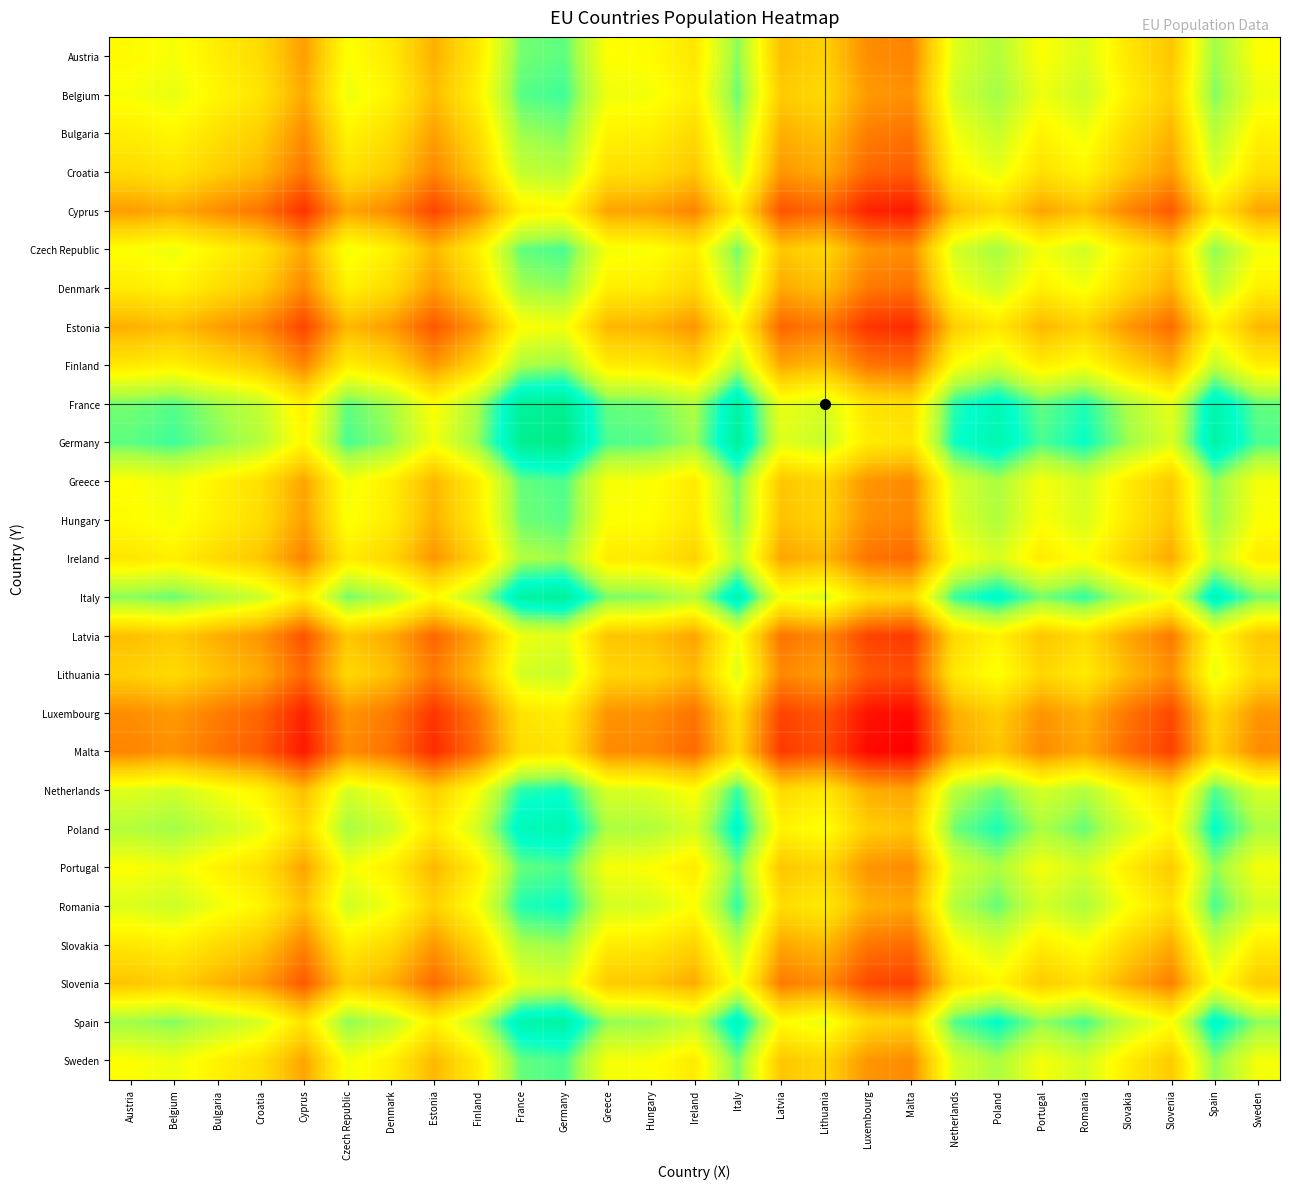

Reading left to right, transcribe all the data shown in this chart.

Austria: Austria=16.0	Belgium=16.2	Bulgaria=15.9	Croatia=15.6	Cyprus=14.9	Czech Republic=16.1	Denmark=15.8	Estonia=15.1	Finland=15.8	France=17.0	Germany=17.1	Greece=16.1	Hungary=16.1	Ireland=15.7	Italy=17.0	Latvia=15.2	Lithuania=15.4	Luxembourg=14.7	Malta=14.6	Netherlands=16.4	Poland=16.7	Portugal=16.1	Romania=16.4	Slovakia=15.8	Slovenia=15.3	Spain=16.9	Sweden=16.1
Belgium: Austria=16.2	Belgium=16.3	Bulgaria=16.0	Croatia=15.7	Cyprus=15.0	Czech Republic=16.2	Denmark=15.9	Estonia=15.2	Finland=15.9	France=17.2	Germany=17.3	Greece=16.2	Hungary=16.2	Ireland=15.9	Italy=17.1	Latvia=15.4	Lithuania=15.6	Luxembourg=14.8	Malta=14.7	Netherlands=16.5	Poland=16.8	Portugal=16.2	Romania=16.5	Slovakia=15.9	Slovenia=15.4	Spain=17.0	Sweden=16.2
Bulgaria: Austria=15.9	Belgium=16.0	Bulgaria=15.7	Croatia=15.4	Cyprus=14.7	Czech Republic=15.9	Denmark=15.6	Estonia=14.9	Finland=15.6	France=16.9	Germany=17.0	Greece=15.9	Hungary=15.9	Ireland=15.6	Italy=16.8	Latvia=15.1	Lithuania=15.3	Luxembourg=14.5	Malta=14.4	Netherlands=16.2	Poland=16.5	Portugal=15.9	Romania=16.2	Slovakia=15.6	Slovenia=15.1	Spain=16.7	Sweden=15.9
Croatia: Austria=15.6	Belgium=15.7	Bulgaria=15.4	Croatia=15.2	Cyprus=14.4	Czech Republic=15.7	Denmark=15.4	Estonia=14.6	Finland=15.3	France=16.6	Germany=16.7	Greece=15.7	Hungary=15.6	Ireland=15.3	Italy=16.5	Latvia=14.8	Lithuania=15.0	Luxembourg=14.3	Malta=14.2	Netherlands=15.9	Poland=16.3	Portugal=15.7	Romania=16.0	Slovakia=15.3	Slovenia=14.9	Spain=16.4	Sweden=15.7
Cyprus: Austria=14.9	Belgium=15.0	Bulgaria=14.7	Croatia=14.4	Cyprus=13.7	Czech Republic=15.0	Denmark=14.7	Estonia=13.9	Finland=14.6	France=15.9	Germany=16.0	Greece=14.9	Hungary=14.9	Ireland=14.6	Italy=15.8	Latvia=14.1	Lithuania=14.3	Luxembourg=13.6	Malta=13.5	Netherlands=15.2	Poland=15.6	Portugal=14.9	Romania=15.2	Slovakia=14.6	Slovenia=14.1	Spain=15.7	Sweden=15.0
Czech Republic: Austria=16.1	Belgium=16.2	Bulgaria=15.9	Croatia=15.7	Cyprus=15.0	Czech Republic=16.2	Denmark=15.9	Estonia=15.2	Finland=15.9	France=17.1	Germany=17.2	Greece=16.2	Hungary=16.1	Ireland=15.8	Italy=17.0	Latvia=15.3	Lithuania=15.5	Luxembourg=14.8	Malta=14.7	Netherlands=16.4	Poland=16.8	Portugal=16.2	Romania=16.5	Slovakia=15.9	Slovenia=15.4	Spain=16.9	Sweden=16.2
Denmark: Austria=15.8	Belgium=15.9	Bulgaria=15.6	Croatia=15.4	Cyprus=14.7	Czech Republic=15.9	Denmark=15.6	Estonia=14.9	Finland=15.6	France=16.8	Germany=16.9	Greece=15.9	Hungary=15.8	Ireland=15.5	Italy=16.7	Latvia=15.0	Lithuania=15.2	Luxembourg=14.5	Malta=14.4	Netherlands=16.1	Poland=16.5	Portugal=15.9	Romania=16.2	Slovakia=15.6	Slovenia=15.1	Spain=16.6	Sweden=15.9
Estonia: Austria=15.1	Belgium=15.2	Bulgaria=14.9	Croatia=14.6	Cyprus=13.9	Czech Republic=15.2	Denmark=14.9	Estonia=14.1	Finland=14.8	France=16.1	Germany=16.2	Greece=15.1	Hungary=15.1	Ireland=14.8	Italy=16.0	Latvia=14.3	Lithuania=14.5	Luxembourg=13.8	Malta=13.7	Netherlands=15.4	Poland=15.8	Portugal=15.1	Romania=15.4	Slovakia=14.8	Slovenia=14.3	Spain=15.9	Sweden=15.1
Finland: Austria=15.8	Belgium=15.9	Bulgaria=15.6	Croatia=15.3	Cyprus=14.6	Czech Republic=15.9	Denmark=15.6	Estonia=14.8	Finland=15.5	France=16.8	Germany=16.9	Greece=15.8	Hungary=15.8	Ireland=15.5	Italy=16.7	Latvia=15.0	Lithuania=15.2	Luxembourg=14.5	Malta=14.4	Netherlands=16.1	Poland=16.5	Portugal=15.8	Romania=16.1	Slovakia=15.5	Slovenia=15.0	Spain=16.6	Sweden=15.9
France: Austria=17.0	Belgium=17.2	Bulgaria=16.9	Croatia=16.6	Cyprus=15.9	Czech Republic=17.1	Denmark=16.8	Estonia=16.1	Finland=16.8	France=18.0	Germany=18.1	Greece=17.1	Hungary=17.1	Ireland=16.7	Italy=18.0	Latvia=16.2	Lithuania=16.5	Luxembourg=15.7	Malta=15.6	Netherlands=17.4	Poland=17.7	Portugal=17.1	Romania=17.4	Slovakia=16.8	Slovenia=16.3	Spain=17.9	Sweden=17.1
Germany: Austria=17.1	Belgium=17.3	Bulgaria=17.0	Croatia=16.7	Cyprus=16.0	Czech Republic=17.2	Denmark=16.9	Estonia=16.2	Finland=16.9	France=18.1	Germany=18.3	Greece=17.2	Hungary=17.2	Ireland=16.9	Italy=18.1	Latvia=16.3	Lithuania=16.6	Luxembourg=15.8	Malta=15.7	Netherlands=17.5	Poland=17.8	Portugal=17.2	Romania=17.5	Slovakia=16.9	Slovenia=16.4	Spain=18.0	Sweden=17.2
Greece: Austria=16.1	Belgium=16.2	Bulgaria=15.9	Croatia=15.7	Cyprus=14.9	Czech Republic=16.2	Denmark=15.9	Estonia=15.1	Finland=15.8	France=17.1	Germany=17.2	Greece=16.2	Hungary=16.1	Ireland=15.8	Italy=17.0	Latvia=15.3	Lithuania=15.5	Luxembourg=14.8	Malta=14.7	Netherlands=16.4	Poland=16.8	Portugal=16.2	Romania=16.5	Slovakia=15.8	Slovenia=15.4	Spain=16.9	Sweden=16.2
Hungary: Austria=16.1	Belgium=16.2	Bulgaria=15.9	Croatia=15.6	Cyprus=14.9	Czech Republic=16.1	Denmark=15.8	Estonia=15.1	Finland=15.8	France=17.1	Germany=17.2	Greece=16.1	Hungary=16.1	Ireland=15.8	Italy=17.0	Latvia=15.3	Lithuania=15.5	Luxembourg=14.7	Malta=14.6	Netherlands=16.4	Poland=16.7	Portugal=16.1	Romania=16.4	Slovakia=15.8	Slovenia=15.3	Spain=16.9	Sweden=16.1
Ireland: Austria=15.7	Belgium=15.9	Bulgaria=15.6	Croatia=15.3	Cyprus=14.6	Czech Republic=15.8	Denmark=15.5	Estonia=14.8	Finland=15.5	France=16.7	Germany=16.9	Greece=15.8	Hungary=15.8	Ireland=15.5	Italy=16.7	Latvia=15.0	Lithuania=15.2	Luxembourg=14.4	Malta=14.3	Netherlands=16.1	Poland=16.4	Portugal=15.8	Romania=16.1	Slovakia=15.5	Slovenia=15.0	Spain=16.6	Sweden=15.8
Italy: Austria=17.0	Belgium=17.1	Bulgaria=16.8	Croatia=16.5	Cyprus=15.8	Czech Republic=17.0	Denmark=16.7	Estonia=16.0	Finland=16.7	France=18.0	Germany=18.1	Greece=17.0	Hungary=17.0	Ireland=16.7	Italy=17.9	Latvia=16.2	Lithuania=16.4	Luxembourg=15.6	Malta=15.5	Netherlands=17.3	Poland=17.7	Portugal=17.0	Romania=17.3	Slovakia=16.7	Slovenia=16.2	Spain=17.8	Sweden=17.0
Latvia: Austria=15.2	Belgium=15.4	Bulgaria=15.1	Croatia=14.8	Cyprus=14.1	Czech Republic=15.3	Denmark=15.0	Estonia=14.3	Finland=15.0	France=16.2	Germany=16.3	Greece=15.3	Hungary=15.3	Ireland=15.0	Italy=16.2	Latvia=14.4	Lithuania=14.7	Luxembourg=13.9	Malta=13.8	Netherlands=15.6	Poland=15.9	Portugal=15.3	Romania=15.6	Slovakia=15.0	Slovenia=14.5	Spain=16.1	Sweden=15.3
Lithuania: Austria=15.4	Belgium=15.6	Bulgaria=15.3	Croatia=15.0	Cyprus=14.3	Czech Republic=15.5	Denmark=15.2	Estonia=14.5	Finland=15.2	France=16.5	Germany=16.6	Greece=15.5	Hungary=15.5	Ireland=15.2	Italy=16.4	Latvia=14.7	Lithuania=14.9	Luxembourg=14.1	Malta=14.0	Netherlands=15.8	Poland=16.1	Portugal=15.5	Romania=15.8	Slovakia=15.2	Slovenia=14.7	Spain=16.3	Sweden=15.5
Luxembourg: Austria=14.7	Belgium=14.8	Bulgaria=14.5	Croatia=14.3	Cyprus=13.6	Czech Republic=14.8	Denmark=14.5	Estonia=13.8	Finland=14.5	France=15.7	Germany=15.8	Greece=14.8	Hungary=14.7	Ireland=14.4	Italy=15.6	Latvia=13.9	Lithuania=14.1	Luxembourg=13.4	Malta=13.3	Netherlands=15.0	Poland=15.4	Portugal=14.8	Romania=15.1	Slovakia=14.5	Slovenia=14.0	Spain=15.5	Sweden=14.8
Malta: Austria=14.6	Belgium=14.7	Bulgaria=14.4	Croatia=14.2	Cyprus=13.5	Czech Republic=14.7	Denmark=14.4	Estonia=13.7	Finland=14.4	France=15.6	Germany=15.7	Greece=14.7	Hungary=14.6	Ireland=14.3	Italy=15.5	Latvia=13.8	Lithuania=14.0	Luxembourg=13.3	Malta=13.2	Netherlands=14.9	Poland=15.3	Portugal=14.7	Romania=15.0	Slovakia=14.4	Slovenia=13.9	Spain=15.4	Sweden=14.7
Netherlands: Austria=16.4	Belgium=16.5	Bulgaria=16.2	Croatia=15.9	Cyprus=15.2	Czech Republic=16.4	Denmark=16.1	Estonia=15.4	Finland=16.1	France=17.4	Germany=17.5	Greece=16.4	Hungary=16.4	Ireland=16.1	Italy=17.3	Latvia=15.6	Lithuania=15.8	Luxembourg=15.0	Malta=14.9	Netherlands=16.7	Poland=17.1	Portugal=16.4	Romania=16.7	Slovakia=16.1	Slovenia=15.6	Spain=17.2	Sweden=16.4
Poland: Austria=16.7	Belgium=16.8	Bulgaria=16.5	Croatia=16.3	Cyprus=15.6	Czech Republic=16.8	Denmark=16.5	Estonia=15.8	Finland=16.5	France=17.7	Germany=17.8	Greece=16.8	Hungary=16.7	Ireland=16.4	Italy=17.7	Latvia=15.9	Lithuania=16.1	Luxembourg=15.4	Malta=15.3	Netherlands=17.1	Poland=17.4	Portugal=16.8	Romania=17.1	Slovakia=16.5	Slovenia=16.0	Spain=17.6	Sweden=16.8
Portugal: Austria=16.1	Belgium=16.2	Bulgaria=15.9	Croatia=15.7	Cyprus=14.9	Czech Republic=16.2	Denmark=15.9	Estonia=15.1	Finland=15.8	France=17.1	Germany=17.2	Greece=16.2	Hungary=16.1	Ireland=15.8	Italy=17.0	Latvia=15.3	Lithuania=15.5	Luxembourg=14.8	Malta=14.7	Netherlands=16.4	Poland=16.8	Portugal=16.2	Romania=16.5	Slovakia=15.8	Slovenia=15.4	Spain=16.9	Sweden=16.2
Romania: Austria=16.4	Belgium=16.5	Bulgaria=16.2	Croatia=16.0	Cyprus=15.2	Czech Republic=16.5	Denmark=16.2	Estonia=15.4	Finland=16.1	France=17.4	Germany=17.5	Greece=16.5	Hungary=16.4	Ireland=16.1	Italy=17.3	Latvia=15.6	Lithuania=15.8	Luxembourg=15.1	Malta=15.0	Netherlands=16.7	Poland=17.1	Portugal=16.5	Romania=16.8	Slovakia=16.1	Slovenia=15.7	Spain=17.2	Sweden=16.5
Slovakia: Austria=15.8	Belgium=15.9	Bulgaria=15.6	Croatia=15.3	Cyprus=14.6	Czech Republic=15.9	Denmark=15.6	Estonia=14.8	Finland=15.5	France=16.8	Germany=16.9	Greece=15.8	Hungary=15.8	Ireland=15.5	Italy=16.7	Latvia=15.0	Lithuania=15.2	Luxembourg=14.5	Malta=14.4	Netherlands=16.1	Poland=16.5	Portugal=15.8	Romania=16.1	Slovakia=15.5	Slovenia=15.0	Spain=16.6	Sweden=15.8
Slovenia: Austria=15.3	Belgium=15.4	Bulgaria=15.1	Croatia=14.9	Cyprus=14.1	Czech Republic=15.4	Denmark=15.1	Estonia=14.3	Finland=15.0	France=16.3	Germany=16.4	Greece=15.4	Hungary=15.3	Ireland=15.0	Italy=16.2	Latvia=14.5	Lithuania=14.7	Luxembourg=14.0	Malta=13.9	Netherlands=15.6	Poland=16.0	Portugal=15.4	Romania=15.7	Slovakia=15.0	Slovenia=14.6	Spain=16.1	Sweden=15.4
Spain: Austria=16.9	Belgium=17.0	Bulgaria=16.7	Croatia=16.4	Cyprus=15.7	Czech Republic=16.9	Denmark=16.6	Estonia=15.9	Finland=16.6	France=17.9	Germany=18.0	Greece=16.9	Hungary=16.9	Ireland=16.6	Italy=17.8	Latvia=16.1	Lithuania=16.3	Luxembourg=15.5	Malta=15.4	Netherlands=17.2	Poland=17.6	Portugal=16.9	Romania=17.2	Slovakia=16.6	Slovenia=16.1	Spain=17.7	Sweden=16.9
Sweden: Austria=16.1	Belgium=16.2	Bulgaria=15.9	Croatia=15.7	Cyprus=15.0	Czech Republic=16.2	Denmark=15.9	Estonia=15.1	Finland=15.9	France=17.1	Germany=17.2	Greece=16.2	Hungary=16.1	Ireland=15.8	Italy=17.0	Latvia=15.3	Lithuania=15.5	Luxembourg=14.8	Malta=14.7	Netherlands=16.4	Poland=16.8	Portugal=16.2	Romania=16.5	Slovakia=15.8	Slovenia=15.4	Spain=16.9	Sweden=16.2